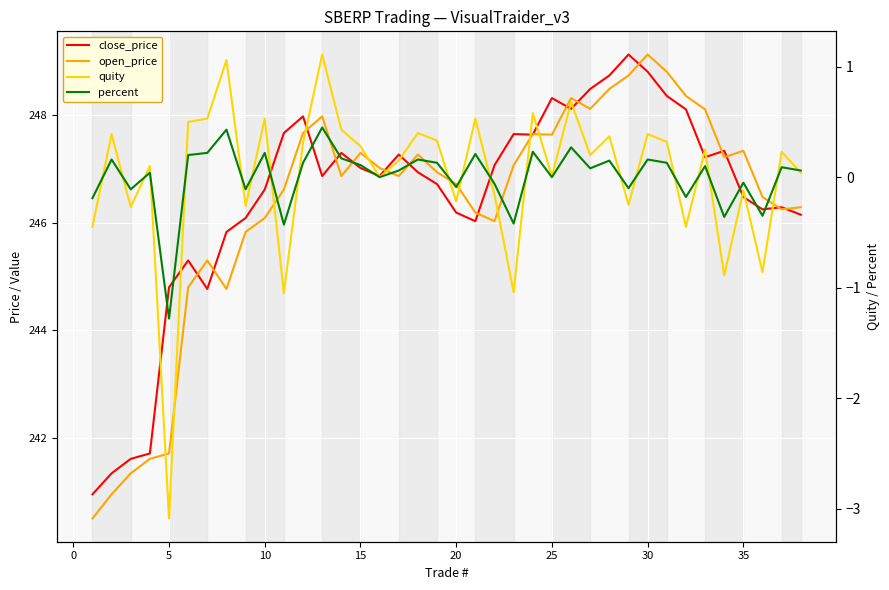

Is the value of close_price at 28 greater than the value of open_price at 5?

Yes